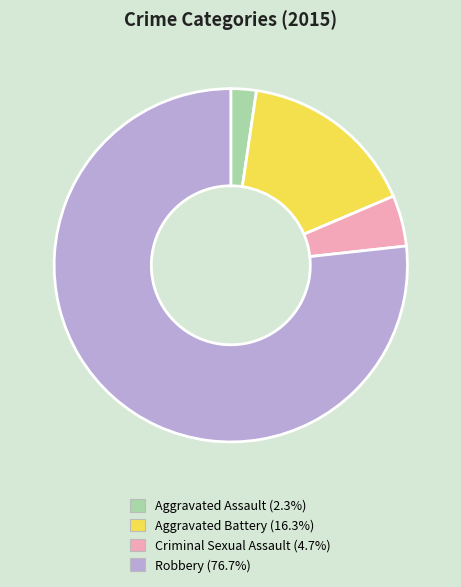

Which category accounts for the majority?

Robbery